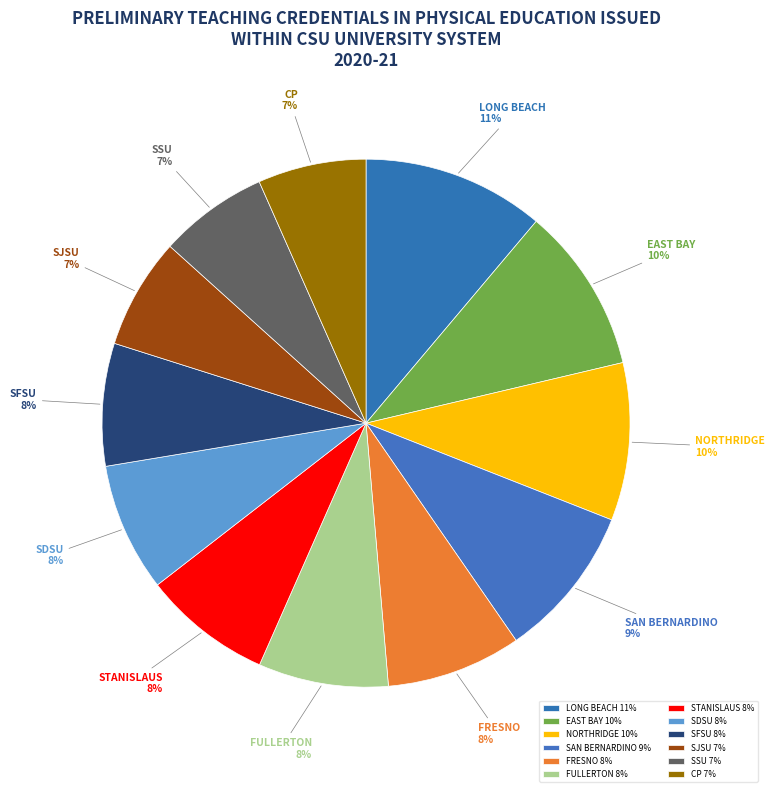

To the nearest percent, what is the average slice percentage?

8%